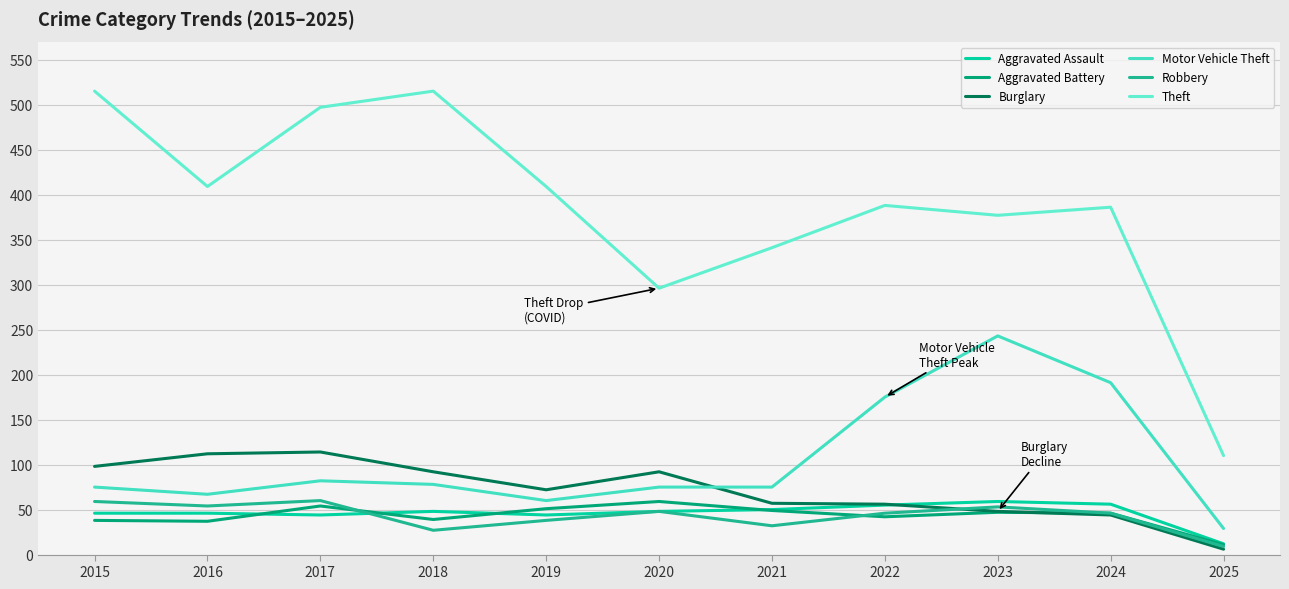

True or false: Burglary and Theft intersect in this chart.

False